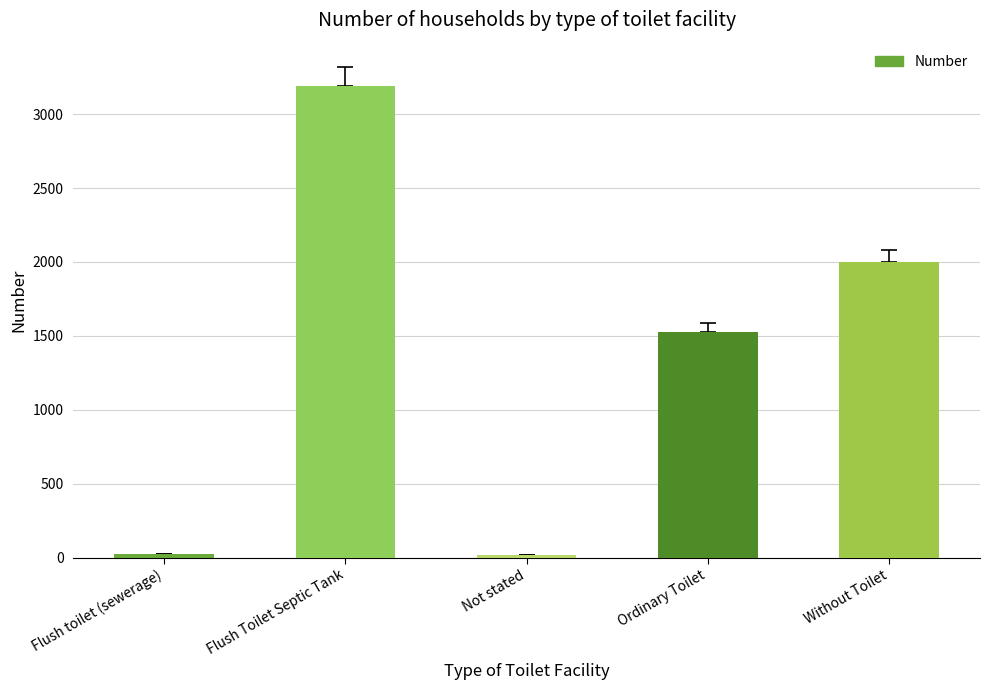

What is the difference between the values at Flush toilet (sewerage) and Not stated?

11